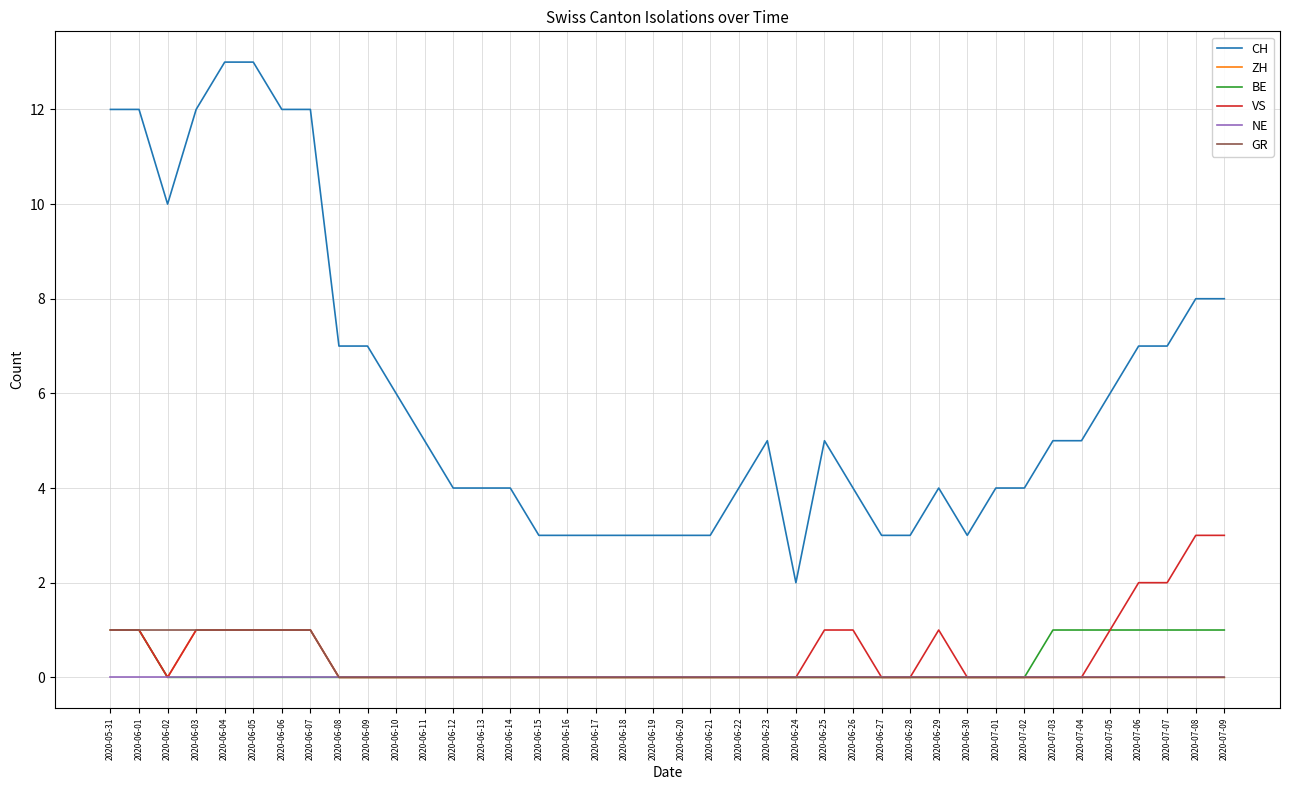

Count the number of data series in this chart.

6